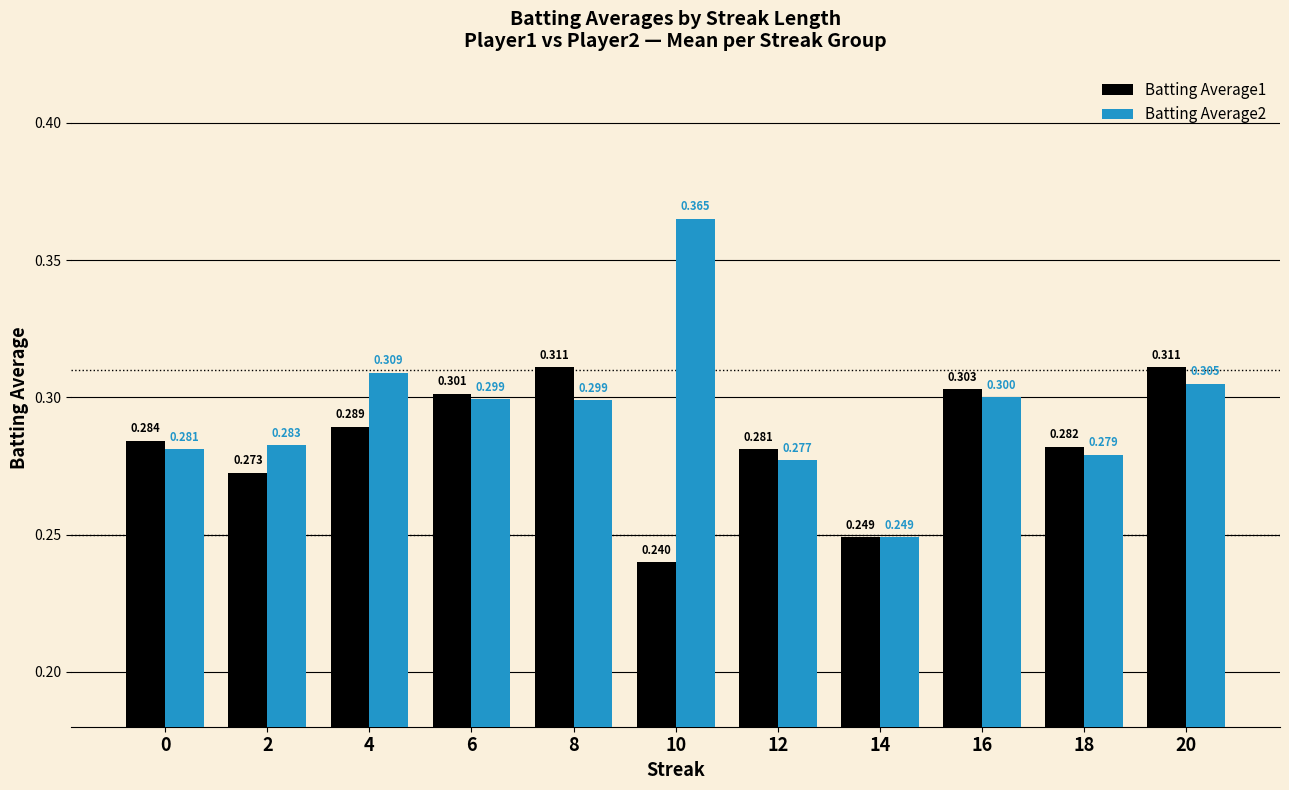

Which series has the largest total across all categories?

Batting Average2